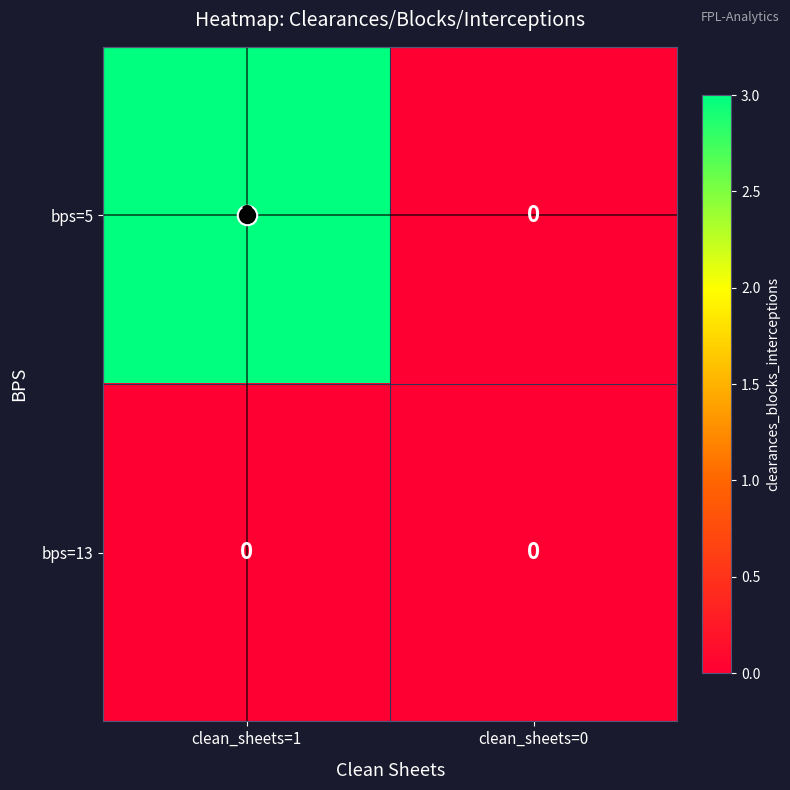

The bps=13 series shows 0 at clean_sheets=0. True or false?

True